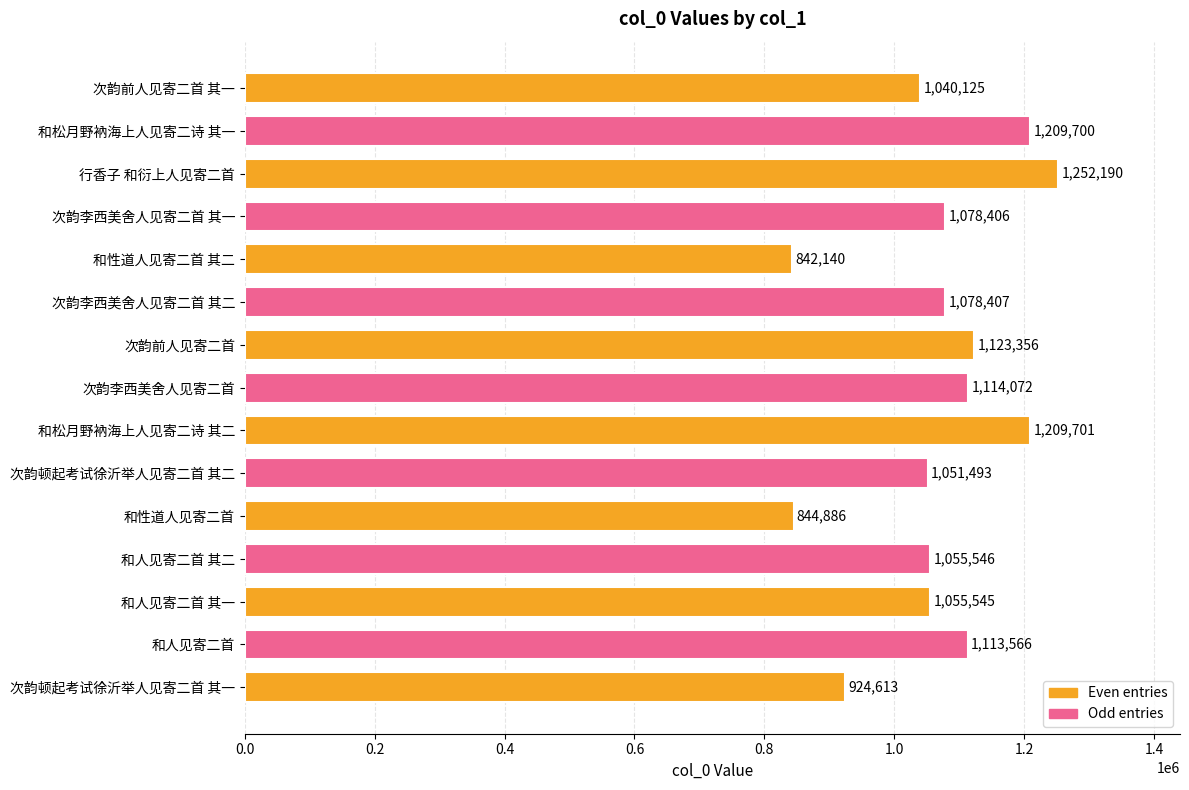

How many bars are there in total?

15